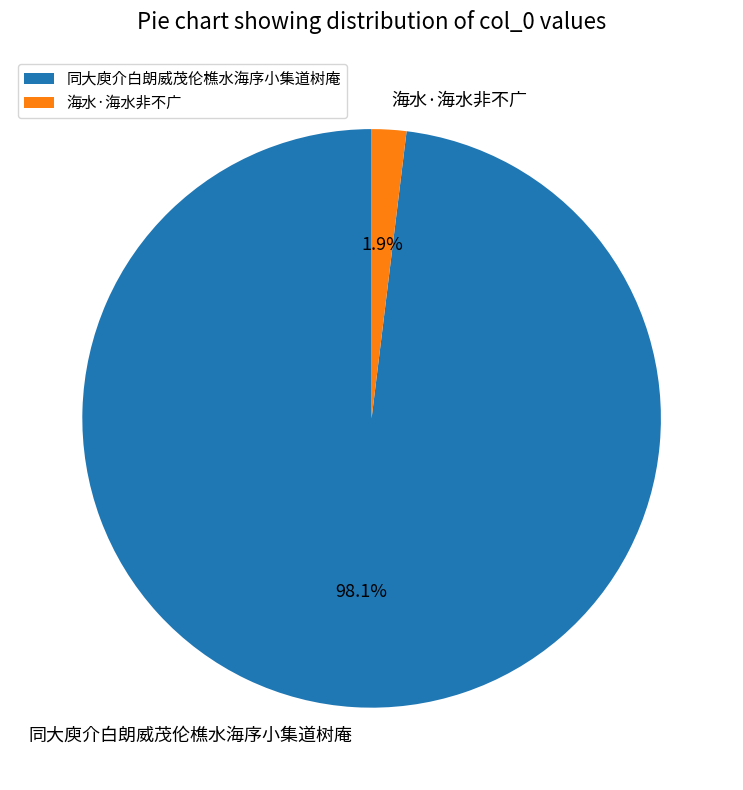

What is the majority slice?

同大庾介白朗威茂伦樵水海序小集道树庵